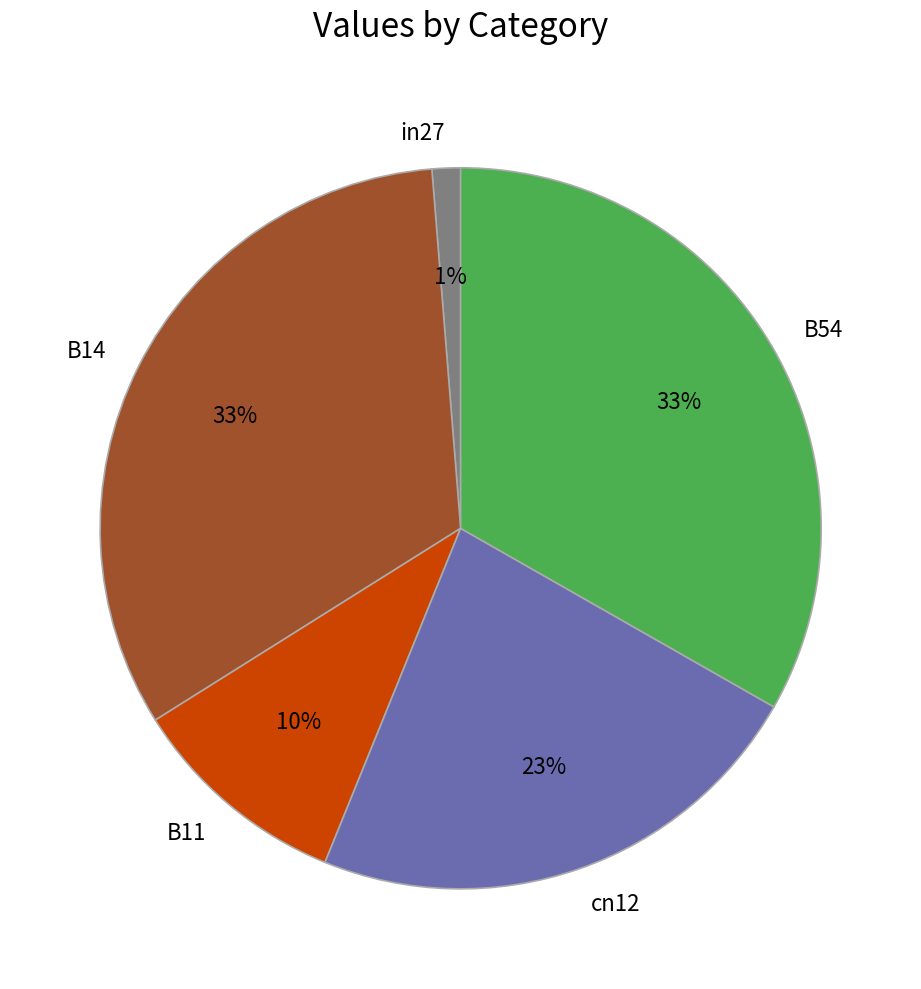

Is it true that cn12 is 23% of the pie?

True